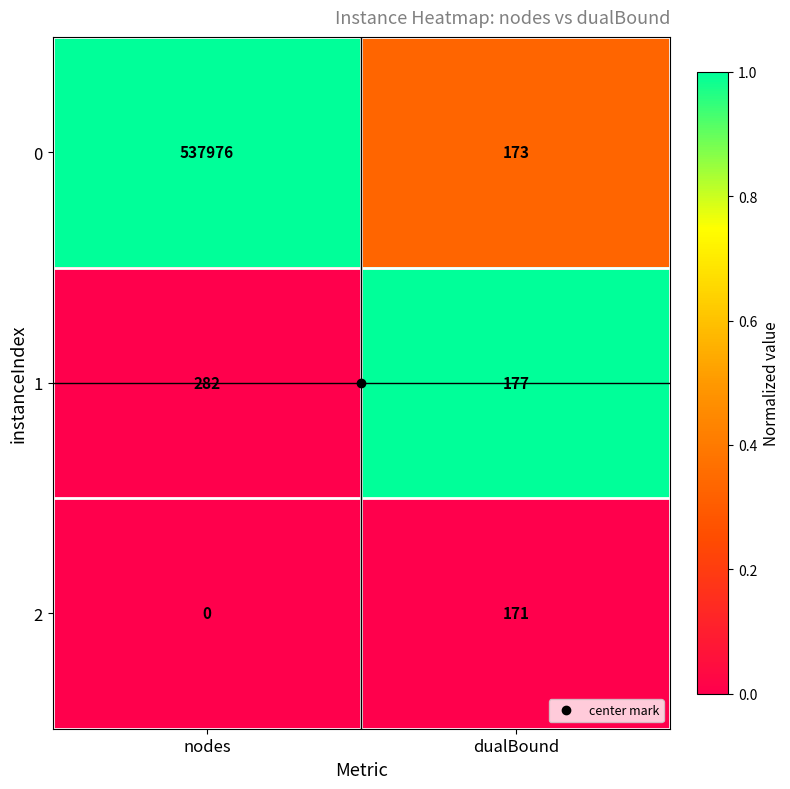

What is the total value across all series at nodes?

538258